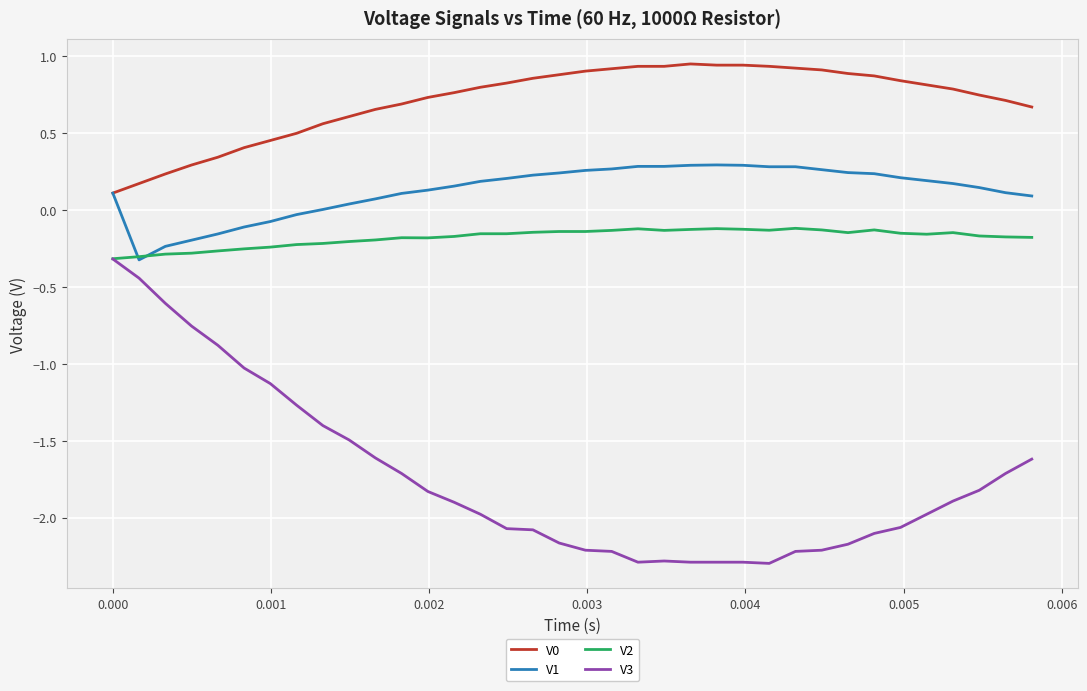

What is the lowest value of the V3 series?

-2.3